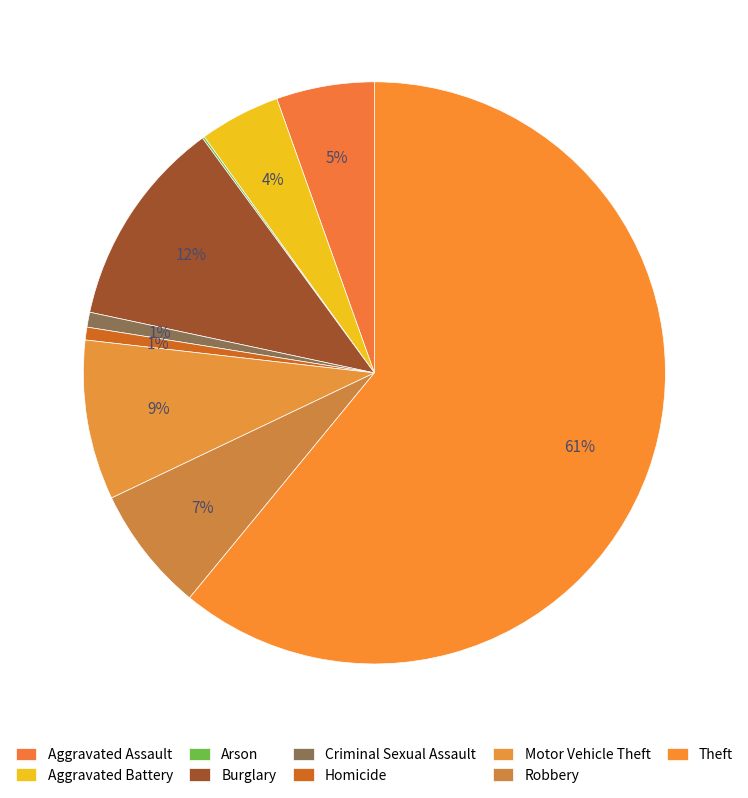

What is the ratio of the value at Robbery to the value at Burglary?

0.6